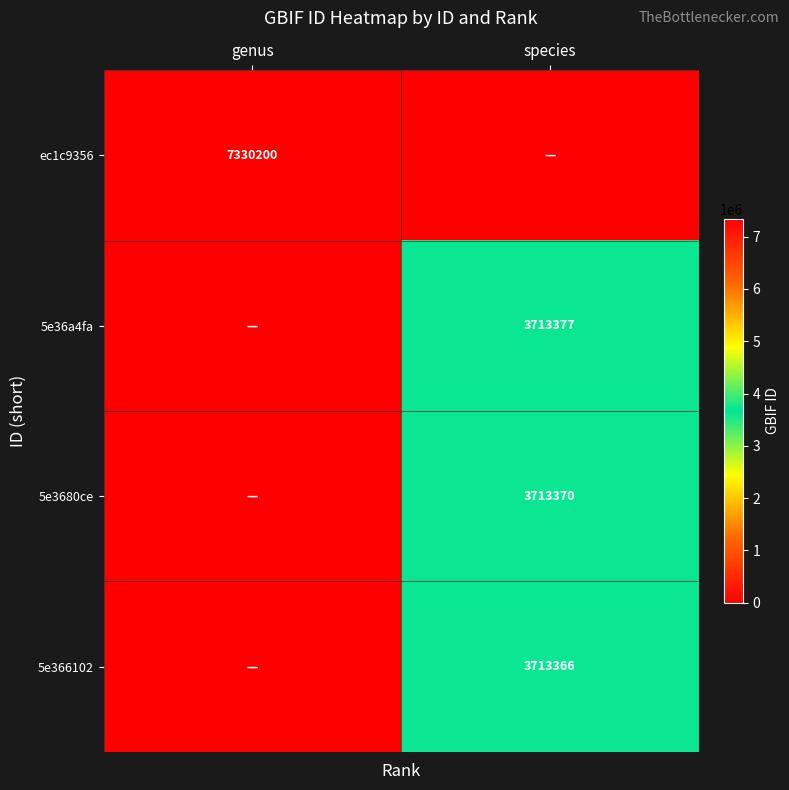

The 5e3680ce series shows 3713370 at species. True or false?

True